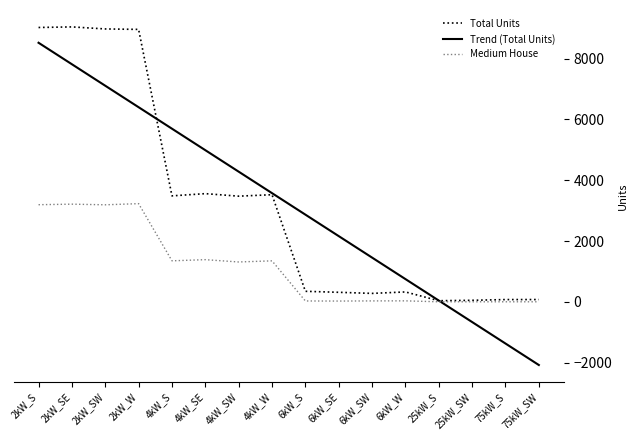

Is the value of Trend (Total Units) at 4kW_SE greater than the value of Medium House at 4kW_W?

Yes